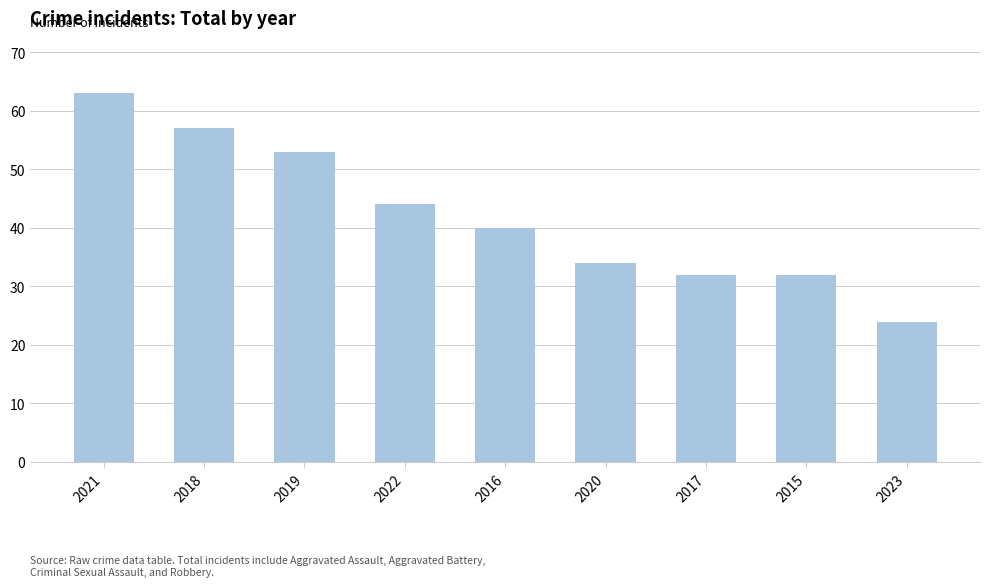

How many distinct data groups are displayed?

1